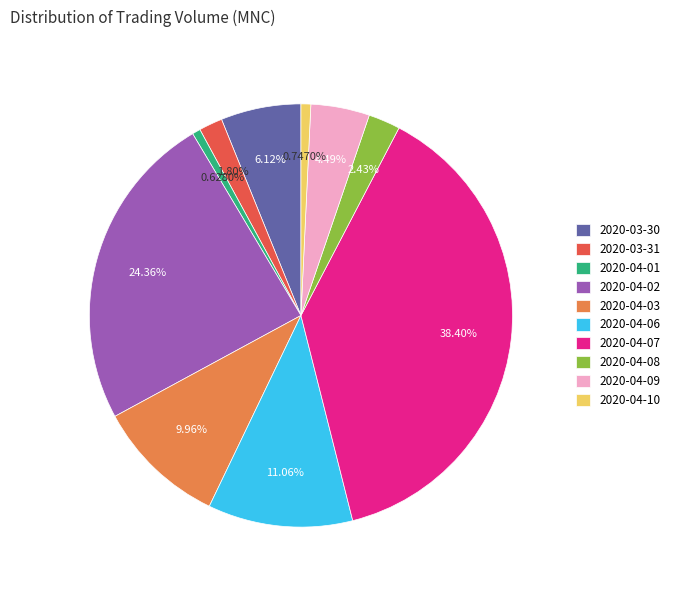

How many slices are in this pie chart?

10